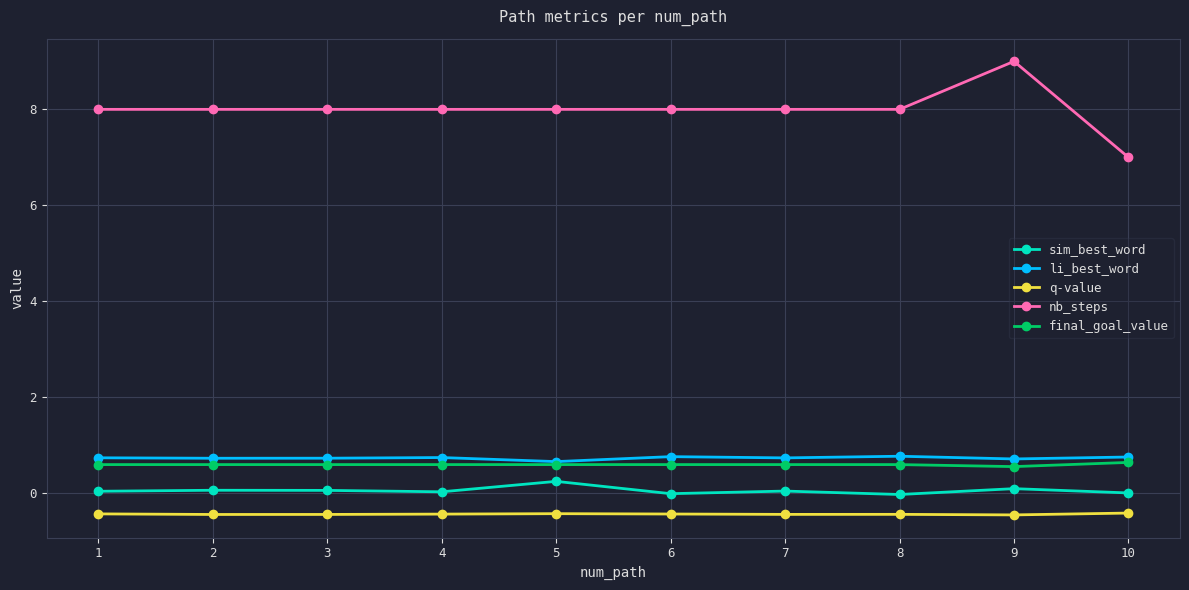

At which category is the sum across all series the highest?

9